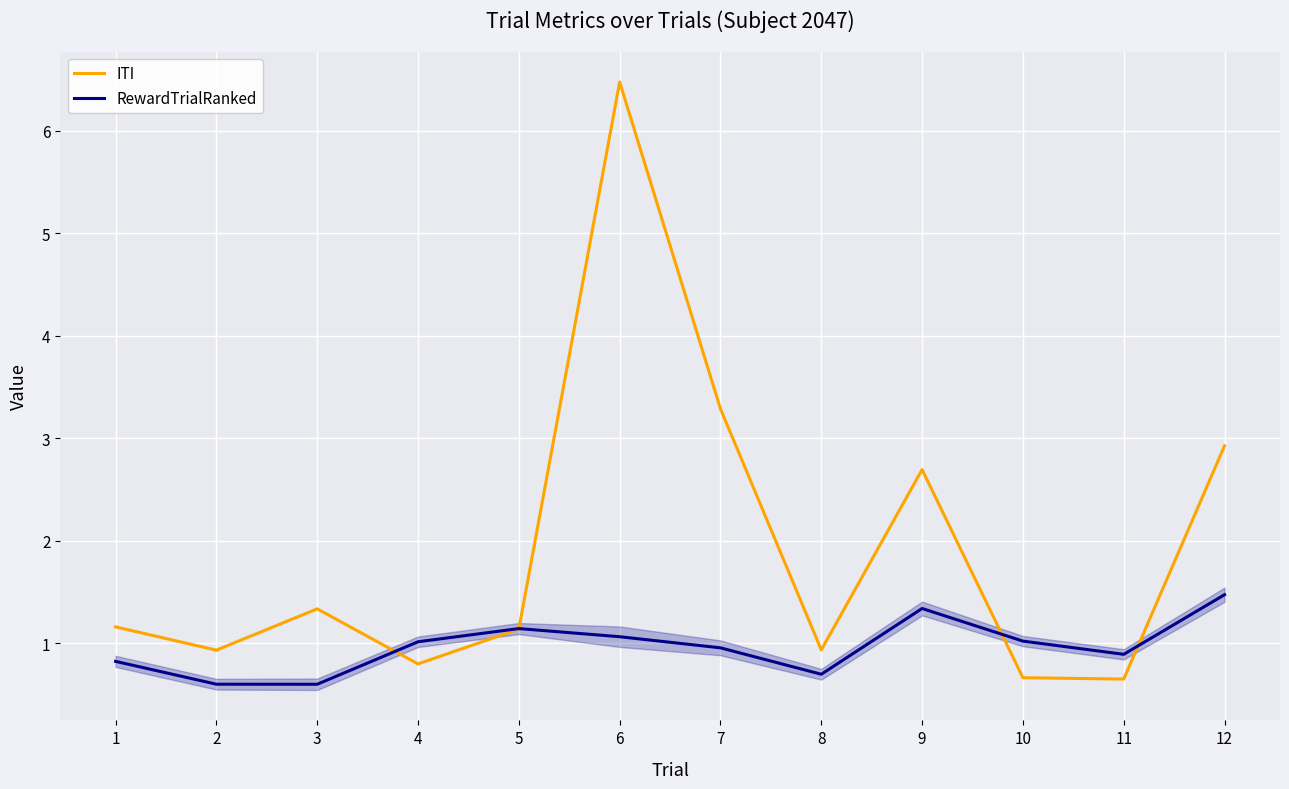

In ITI, how many points are higher than both neighbors (excluding endpoints)?

3